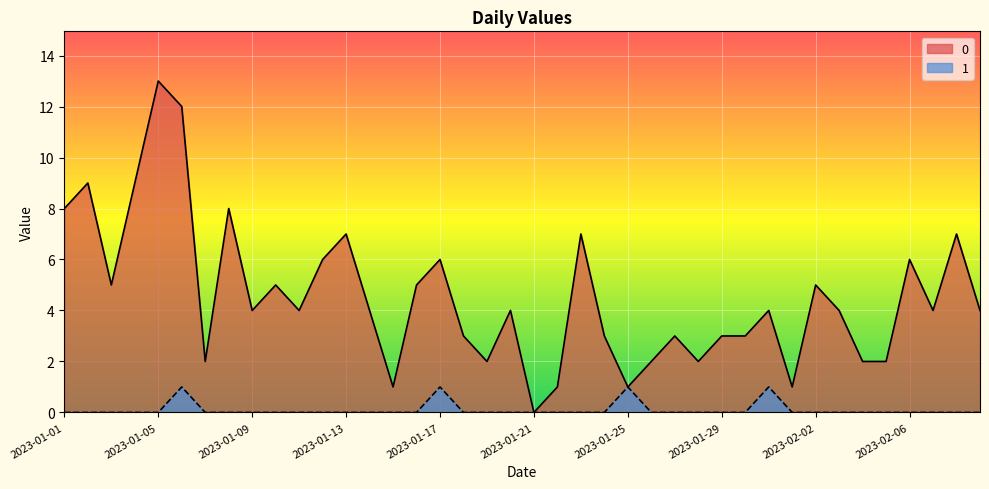

What are all the series names shown in the legend?

0, 1